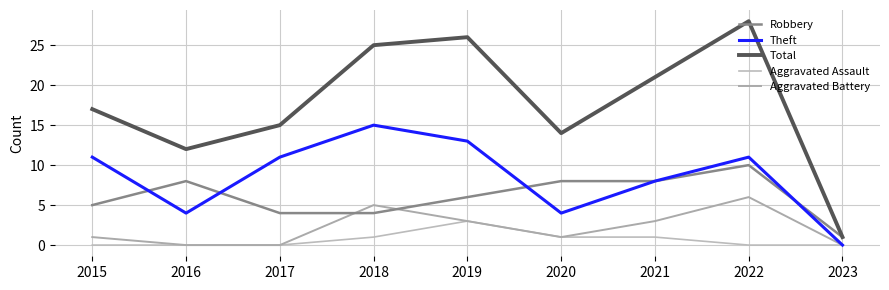

The value of Total at 2015 is 17. True or false?

True